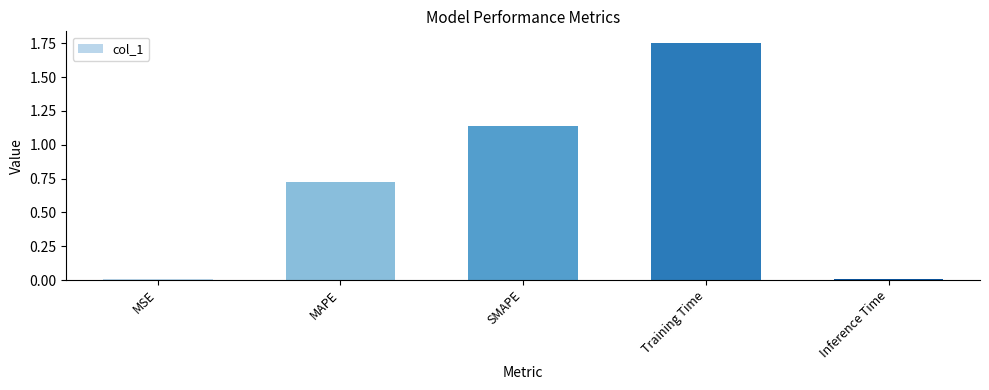

True or false: the data shows 2.9 at Training Time.

False